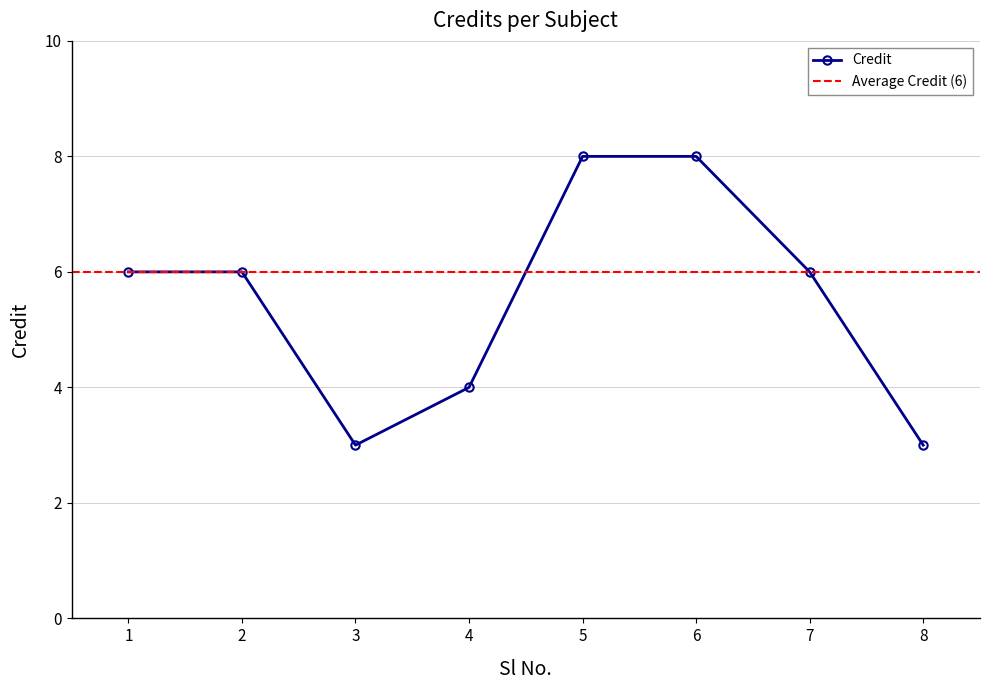

At which label does the data first exceed 6?

5